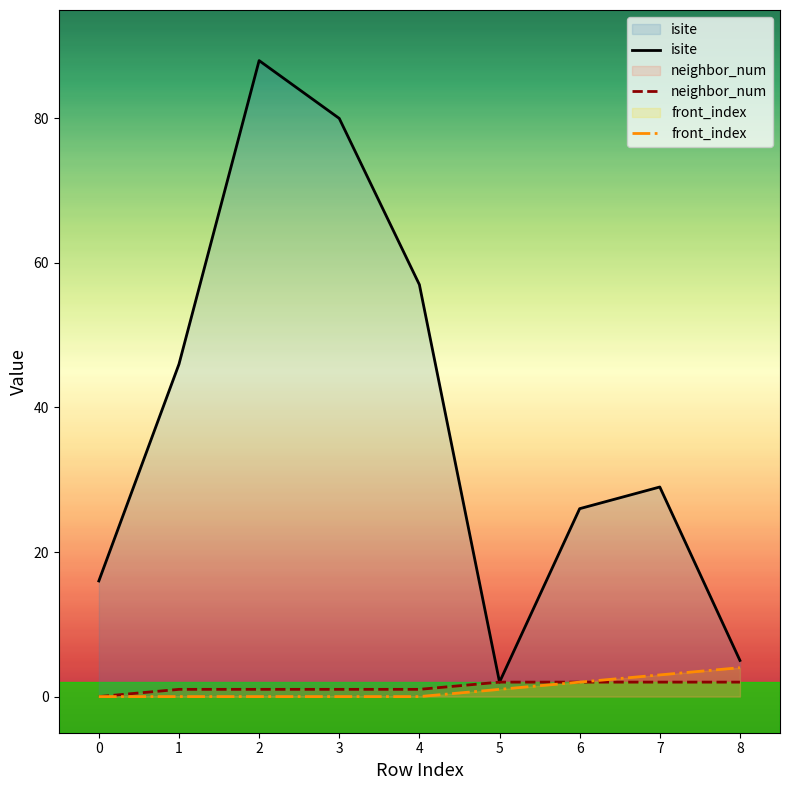

What is the approximate value of neighbor_num at 2?

1